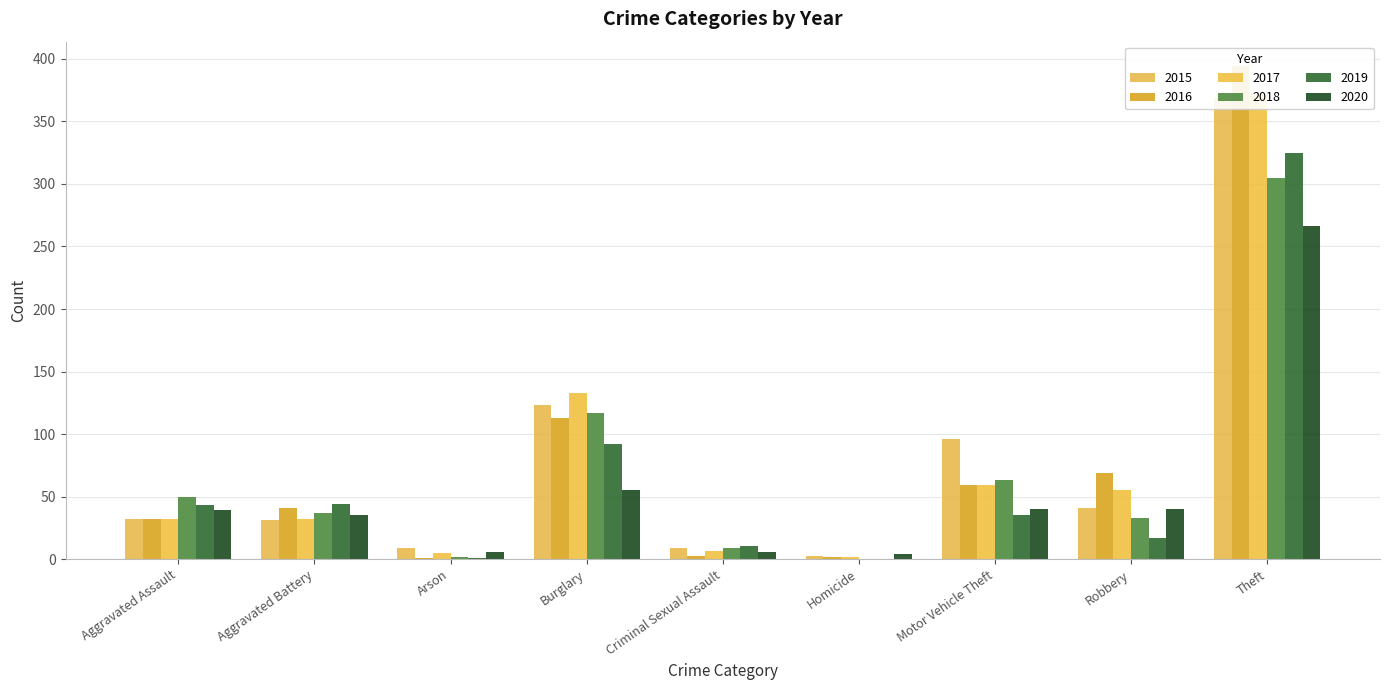

What is the value of the 2018 bar at the 3rd from the left?

2